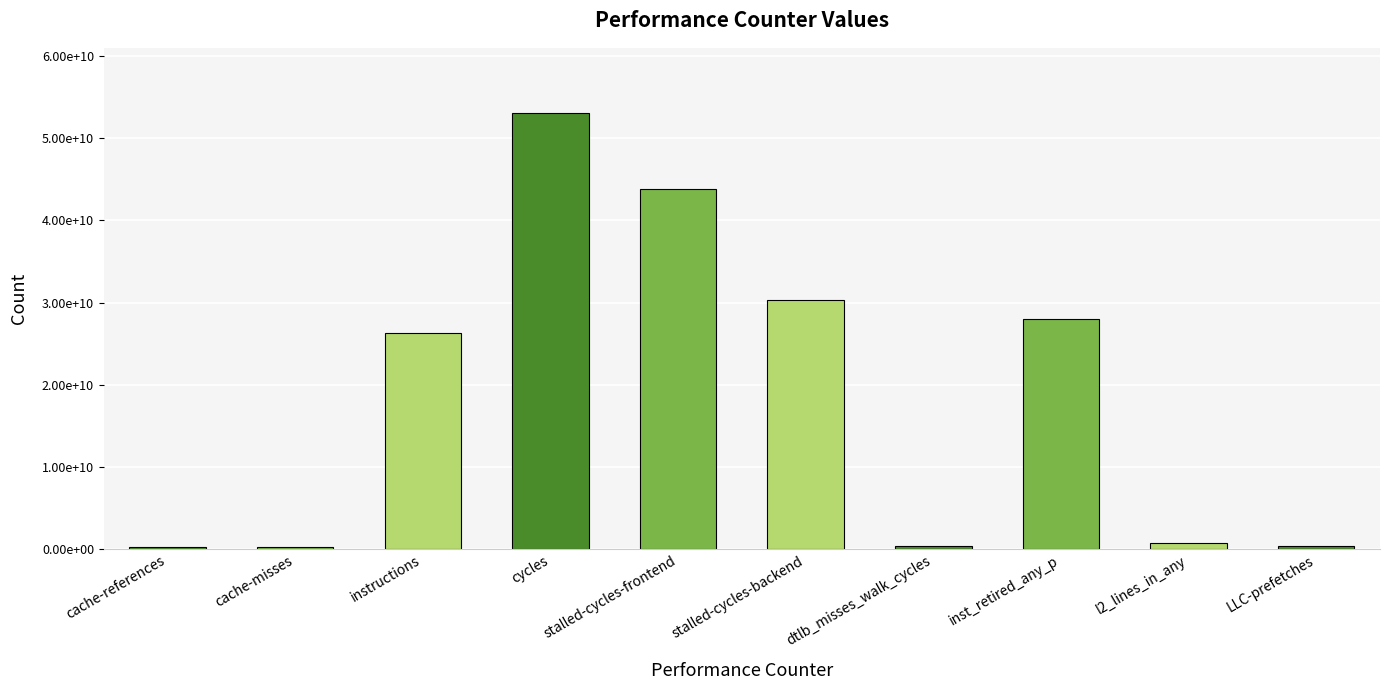

What is the average value?

18352835721